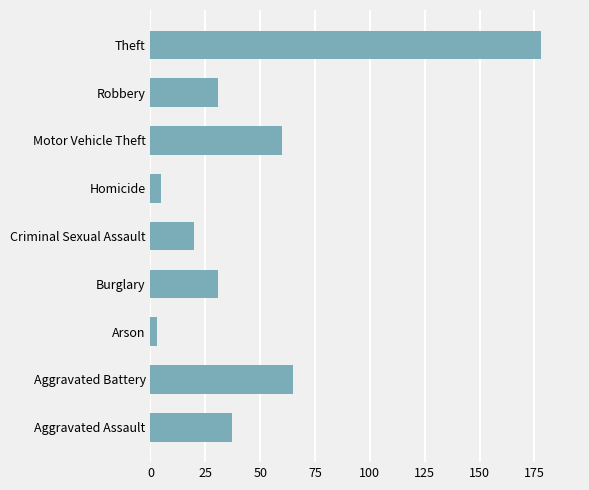

What is the ratio of the value at Robbery to the value at Aggravated Assault?

0.8